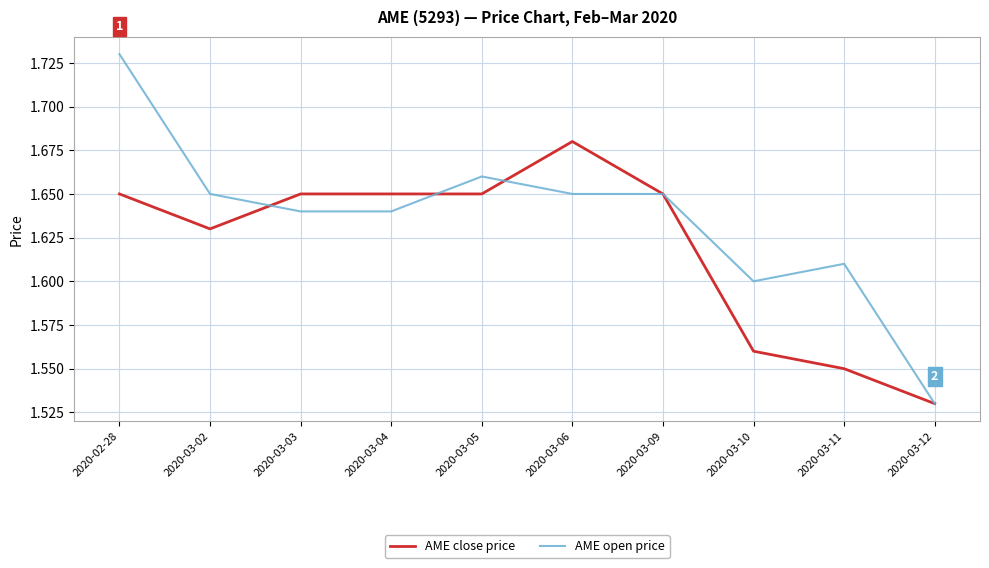

What is the total value across all series at 2020-03-03?

3.3